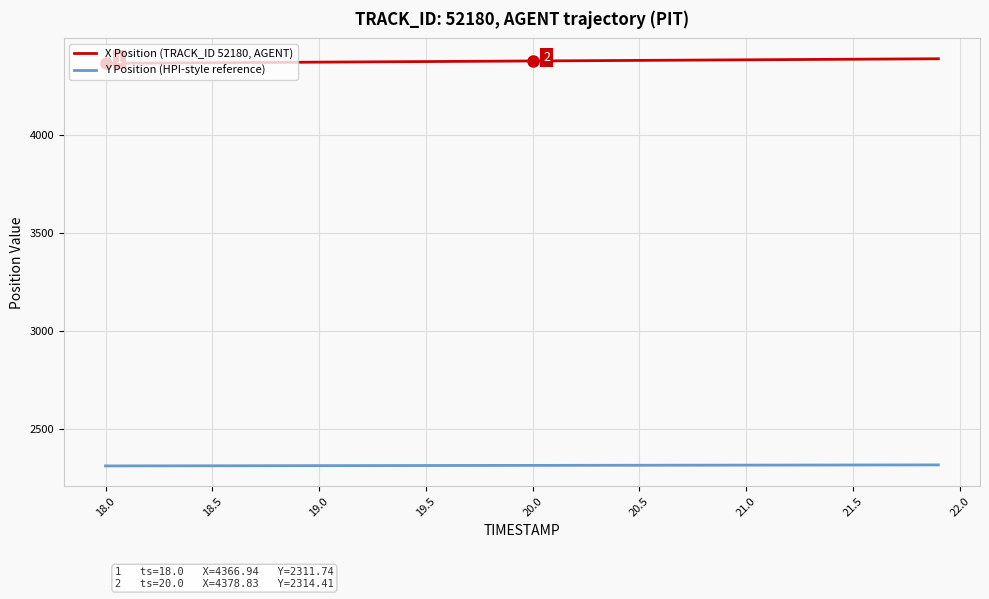

True or false: Y Position (HPI-style reference) and X Position (TRACK_ID 52180, AGENT) intersect in this chart.

False